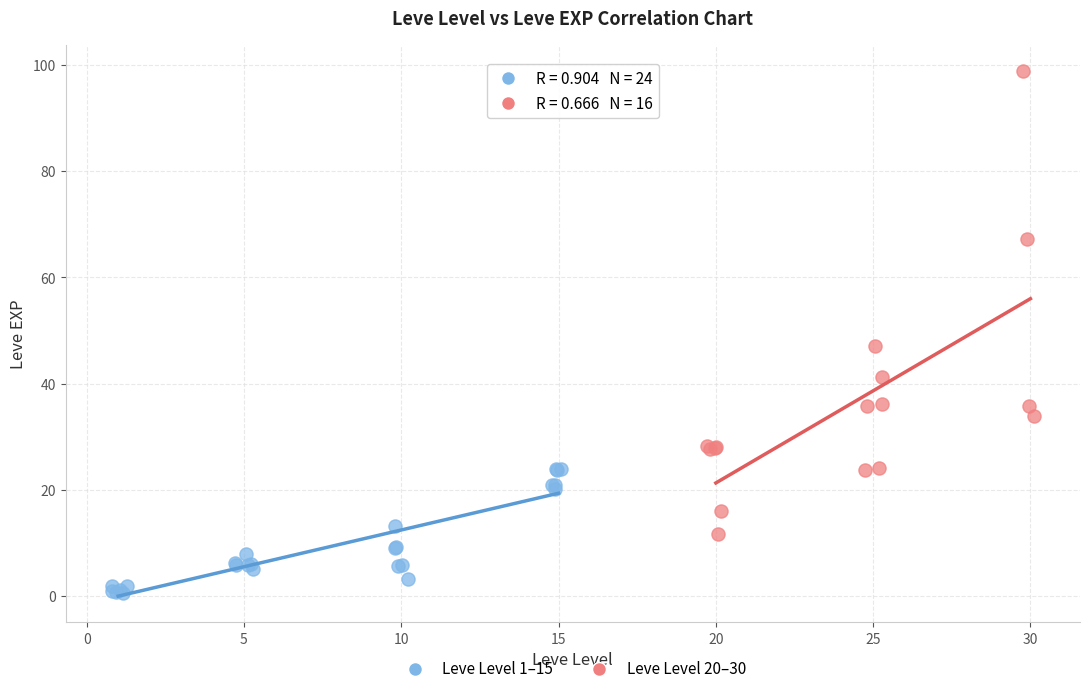

Which series reaches the minimum Y coordinate?

Leve Level 1–15